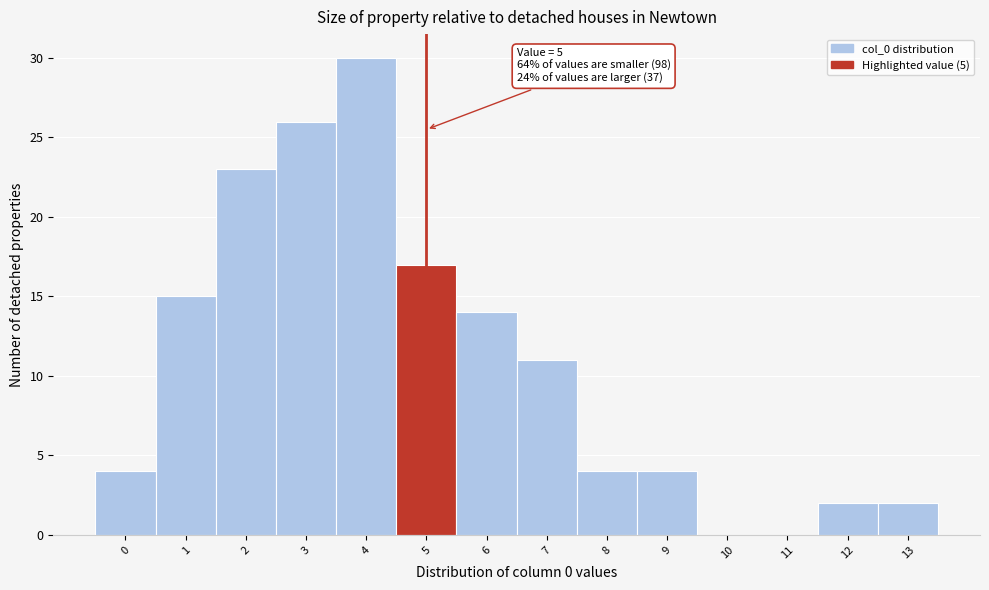

Reading left to right, extract all data points from this chart.

0=4	1=15	2=23	3=26	4=30	5=17	6=14	7=11	8=4	9=4	10=0	11=0	12=2	13=2